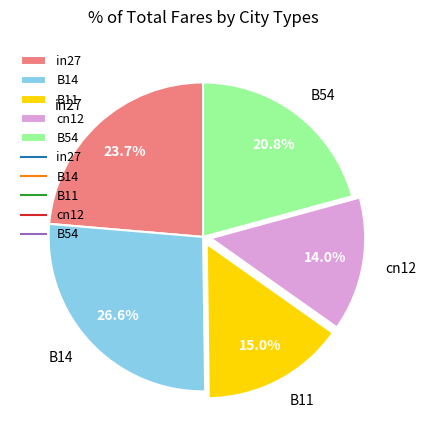

To the nearest percent, what is the difference between the B54 and B14 slice percentages?

6%